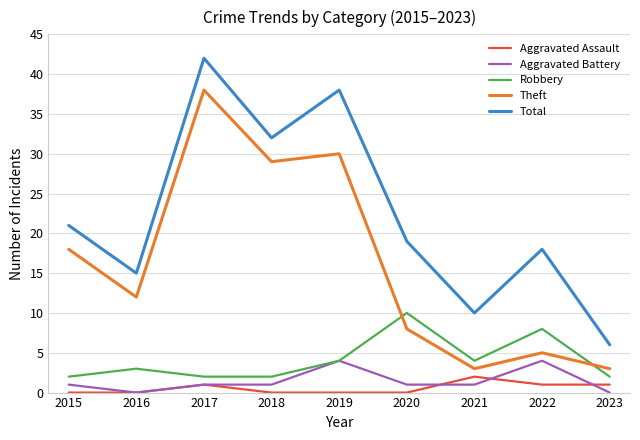

True or false: Theft and Aggravated Battery intersect in this chart.

False